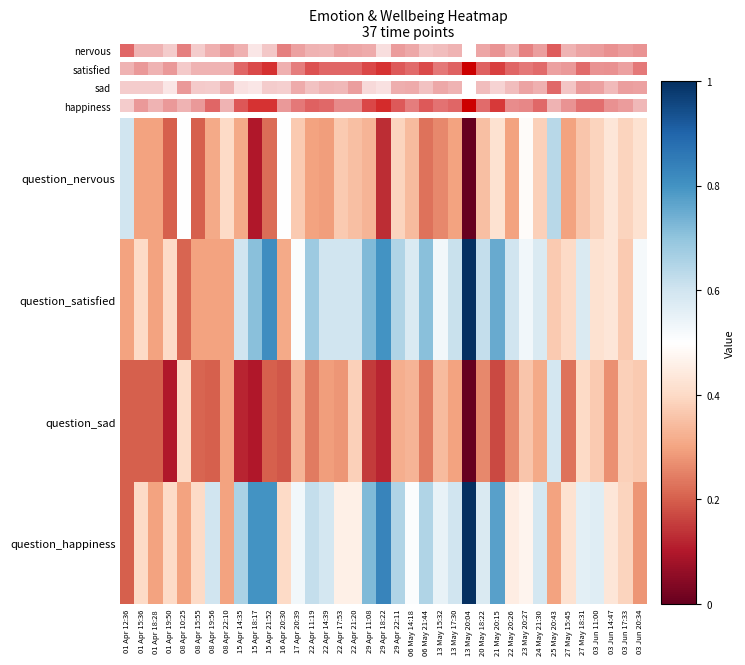

Reading left to right, transcribe all the data shown in this chart.

question_nervous: 01 Apr 12:36=0.6	01 Apr 15:36=0.3	01 Apr 18:28=0.3	01 Apr 19:50=0.2	08 Apr 10:25=0.5	08 Apr 15:55=0.2	08 Apr 19:56=0.3	08 Apr 22:10=0.4	15 Apr 14:35=0.3	15 Apr 18:17=0.1	15 Apr 21:52=0.2	16 Apr 20:30=0.5	17 Apr 20:39=0.4	22 Apr 11:19=0.3	22 Apr 14:39=0.3	22 Apr 17:53=0.4	22 Apr 21:20=0.3	29 Apr 11:08=0.3	29 Apr 18:22=0.1	29 Apr 22:11=0.4	06 May 14:18=0.3	06 May 21:44=0.2	13 May 15:32=0.3	13 May 17:30=0.3	13 May 20:04=0.0	20 May 18:22=0.3	21 May 20:15=0.4	22 May 20:26=0.3	23 May 20:27=0.5	24 May 21:30=0.4	25 May 20:43=0.6	27 May 15:45=0.3	27 May 18:31=0.4	03 Jun 11:00=0.4	03 Jun 14:47=0.4	03 Jun 17:33=0.4	03 Jun 20:34=0.4
question_satisfied: 01 Apr 12:36=0.3	01 Apr 15:36=0.4	01 Apr 18:28=0.3	01 Apr 19:50=0.4	08 Apr 10:25=0.2	08 Apr 15:55=0.3	08 Apr 19:56=0.3	08 Apr 22:10=0.3	15 Apr 14:35=0.6	15 Apr 18:17=0.7	15 Apr 21:52=0.8	16 Apr 20:30=0.3	17 Apr 20:39=0.5	22 Apr 11:19=0.7	22 Apr 14:39=0.6	22 Apr 17:53=0.6	22 Apr 21:20=0.6	29 Apr 11:08=0.7	29 Apr 18:22=0.8	29 Apr 22:11=0.7	06 May 14:18=0.6	06 May 21:44=0.7	13 May 15:32=0.5	13 May 17:30=0.6	13 May 20:04=1.0	20 May 18:22=0.6	21 May 20:15=0.8	22 May 20:26=0.6	23 May 20:27=0.5	24 May 21:30=0.6	25 May 20:43=0.4	27 May 15:45=0.4	27 May 18:31=0.6	03 Jun 11:00=0.4	03 Jun 14:47=0.4	03 Jun 17:33=0.4	03 Jun 20:34=0.5
question_sad: 01 Apr 12:36=0.2	01 Apr 15:36=0.2	01 Apr 18:28=0.2	01 Apr 19:50=0.1	08 Apr 10:25=0.4	08 Apr 15:55=0.2	08 Apr 19:56=0.2	08 Apr 22:10=0.3	15 Apr 14:35=0.1	15 Apr 18:17=0.1	15 Apr 21:52=0.2	16 Apr 20:30=0.2	17 Apr 20:39=0.3	22 Apr 11:19=0.2	22 Apr 14:39=0.3	22 Apr 17:53=0.3	22 Apr 21:20=0.4	29 Apr 11:08=0.1	29 Apr 18:22=0.1	29 Apr 22:11=0.3	06 May 14:18=0.3	06 May 21:44=0.2	13 May 15:32=0.3	13 May 17:30=0.3	13 May 20:04=0.0	20 May 18:22=0.3	21 May 20:15=0.2	22 May 20:26=0.3	23 May 20:27=0.4	24 May 21:30=0.3	25 May 20:43=0.6	27 May 15:45=0.2	27 May 18:31=0.4	03 Jun 11:00=0.4	03 Jun 14:47=0.3	03 Jun 17:33=0.4	03 Jun 20:34=0.4
question_happiness: 01 Apr 12:36=0.2	01 Apr 15:36=0.4	01 Apr 18:28=0.3	01 Apr 19:50=0.4	08 Apr 10:25=0.3	08 Apr 15:55=0.4	08 Apr 19:56=0.6	08 Apr 22:10=0.3	15 Apr 14:35=0.7	15 Apr 18:17=0.8	15 Apr 21:52=0.8	16 Apr 20:30=0.4	17 Apr 20:39=0.5	22 Apr 11:19=0.6	22 Apr 14:39=0.6	22 Apr 17:53=0.5	22 Apr 21:20=0.5	29 Apr 11:08=0.7	29 Apr 18:22=0.8	29 Apr 22:11=0.7	06 May 14:18=0.5	06 May 21:44=0.7	13 May 15:32=0.6	13 May 17:30=0.6	13 May 20:04=1.0	20 May 18:22=0.6	21 May 20:15=0.8	22 May 20:26=0.5	23 May 20:27=0.5	24 May 21:30=0.6	25 May 20:43=0.3	27 May 15:45=0.4	27 May 18:31=0.6	03 Jun 11:00=0.6	03 Jun 14:47=0.4	03 Jun 17:33=0.4	03 Jun 20:34=0.3